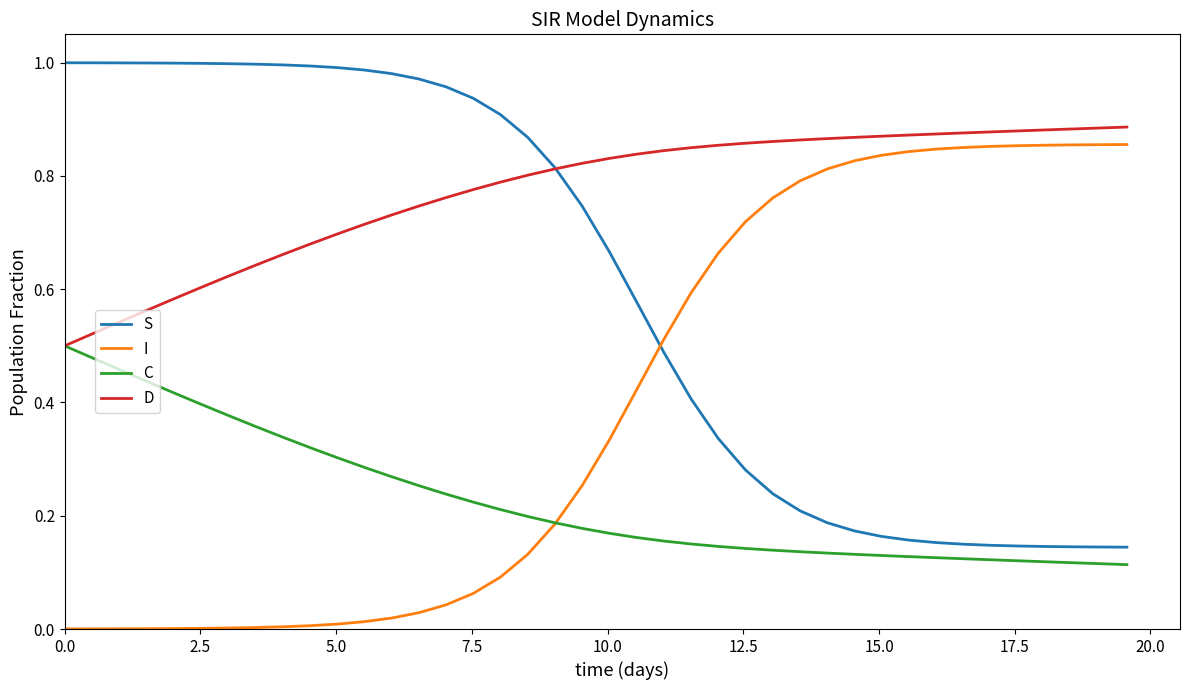

Which series has the largest total across all categories?

D